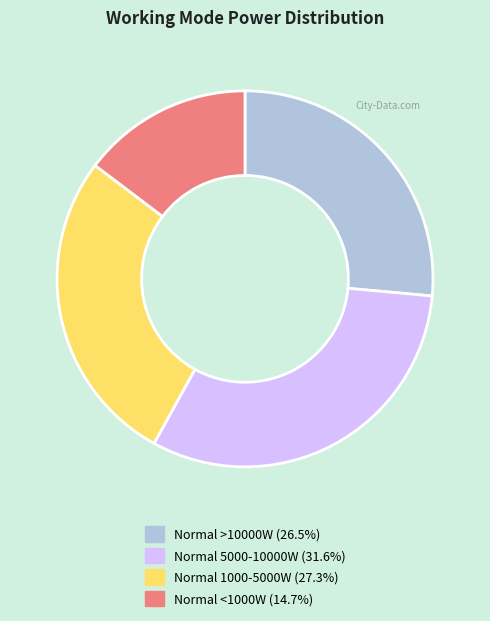

Is there a majority slice in this chart?

No